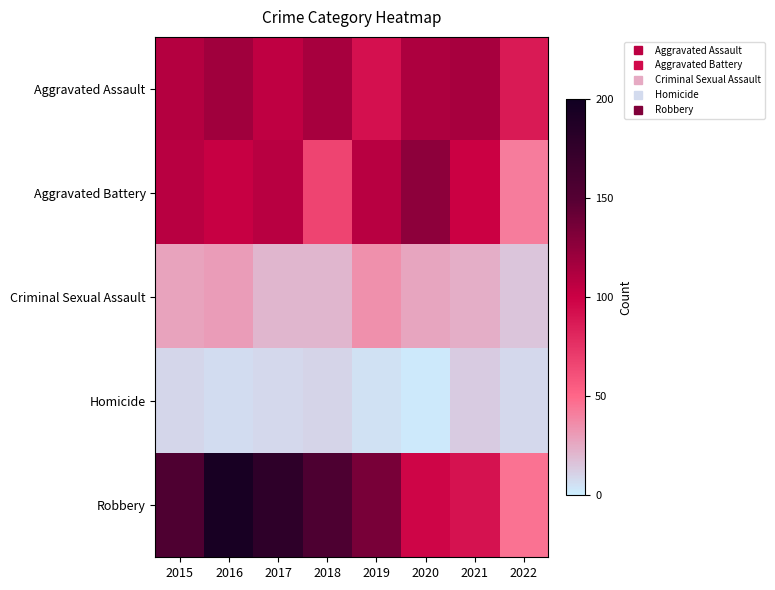

Reading left to right, list all the values displayed in this chart.

Aggravated Assault: 2015=110	2016=118	2017=105	2018=115	2019=92	2020=113	2021=115	2022=87
Aggravated Battery: 2015=108	2016=102	2017=108	2018=67	2019=108	2020=126	2021=100	2022=42
Criminal Sexual Assault: 2015=28	2016=30	2017=21	2018=21	2019=35	2020=27	2021=24	2022=15
Homicide: 2015=9	2016=7	2017=8	2018=10	2019=5	2020=2	2021=13	2022=8
Robbery: 2015=154	2016=194	2017=178	2018=155	2019=135	2020=97	2021=91	2022=46